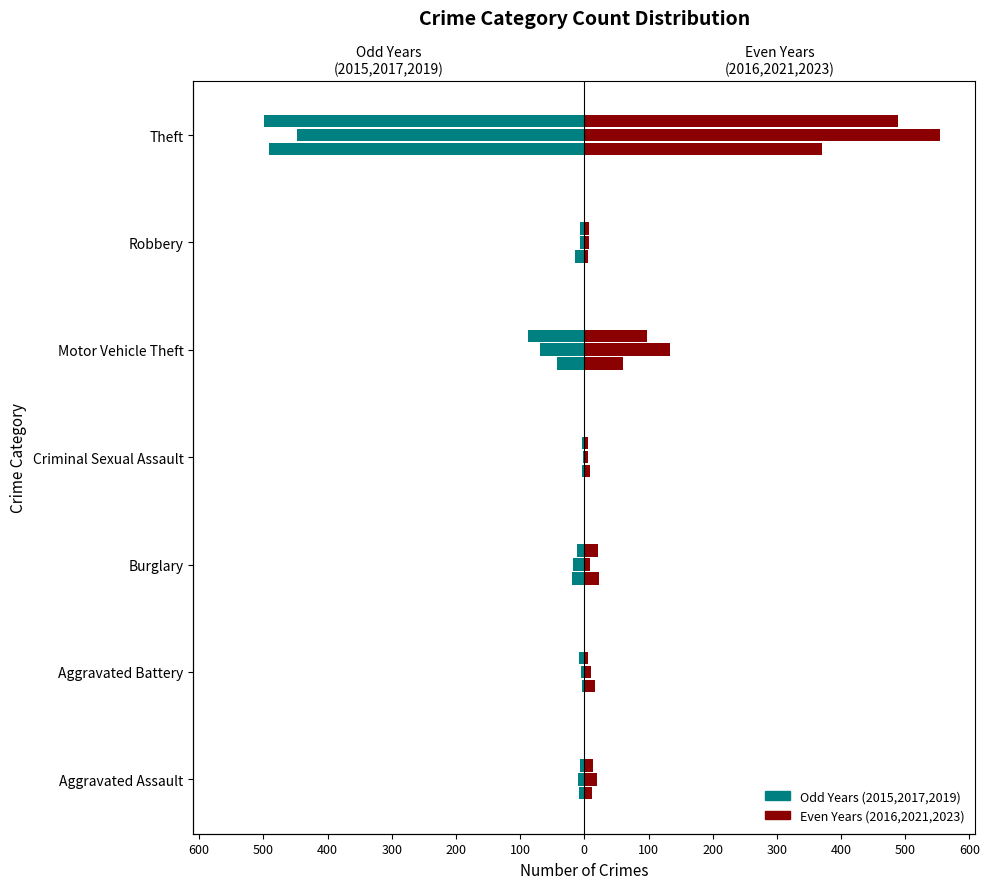

Is the value of 2019 at Burglary greater than the value of 2016 at Robbery?

No